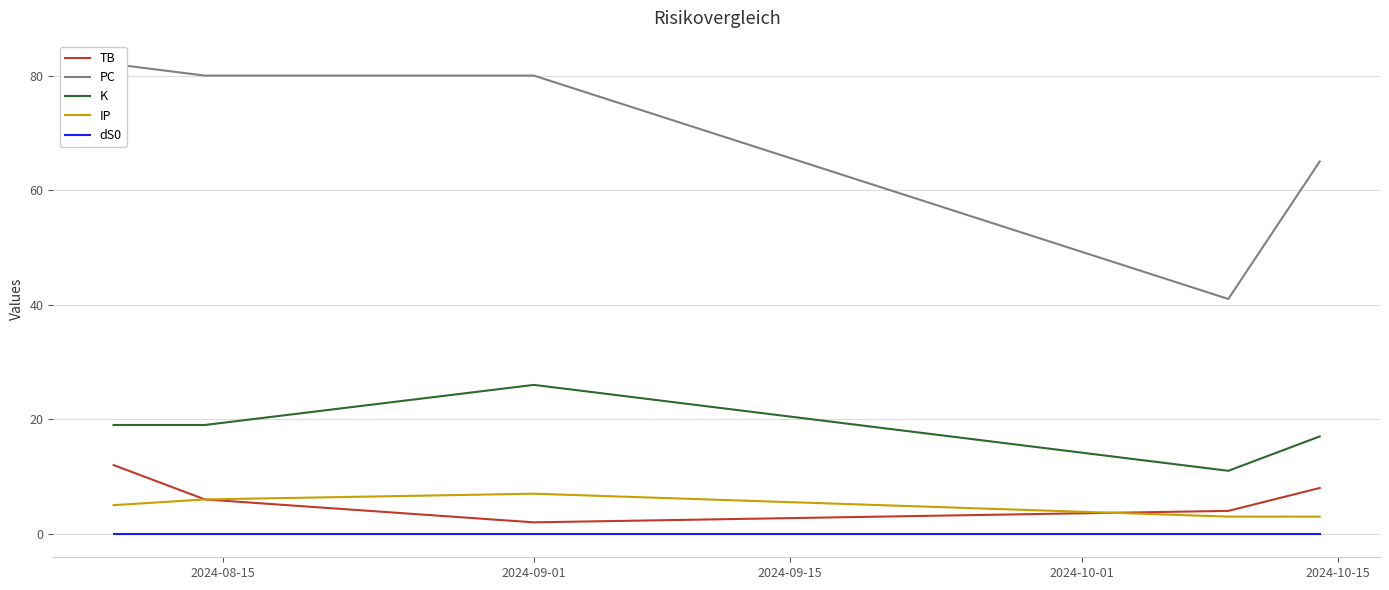

How many lines are shown in the chart?

5